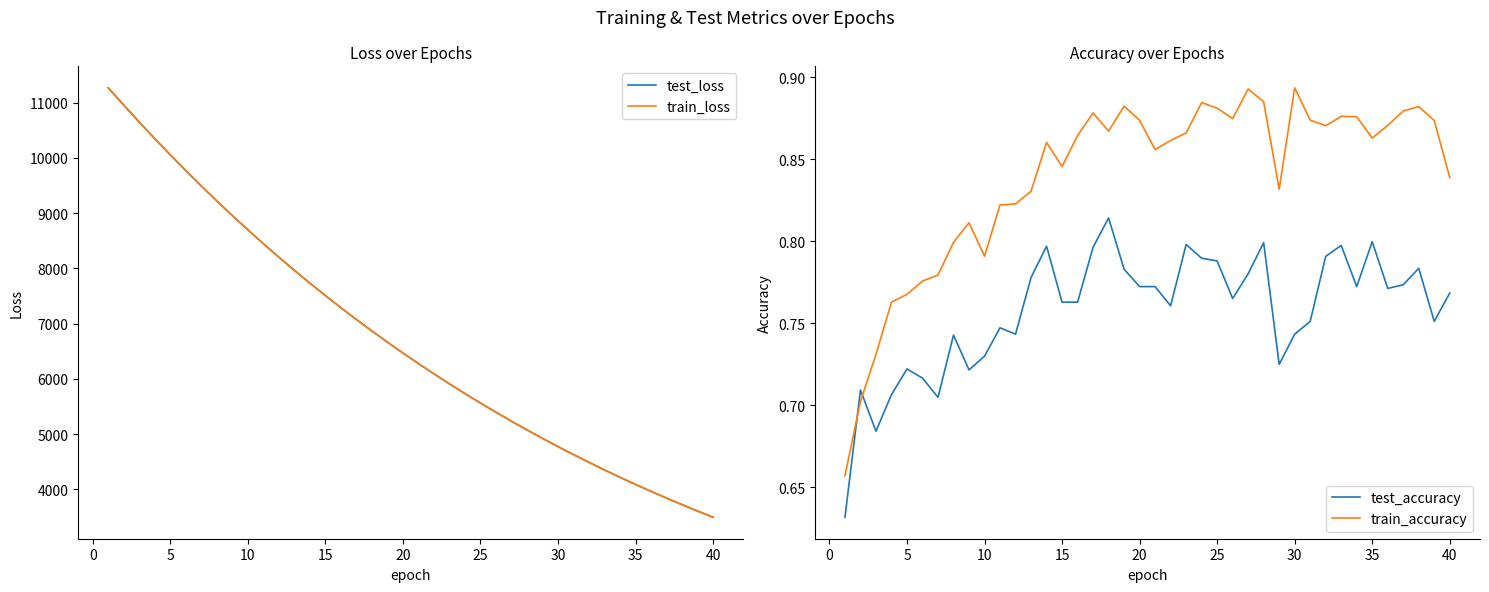

What is the minimum value for test_loss?

3494.5